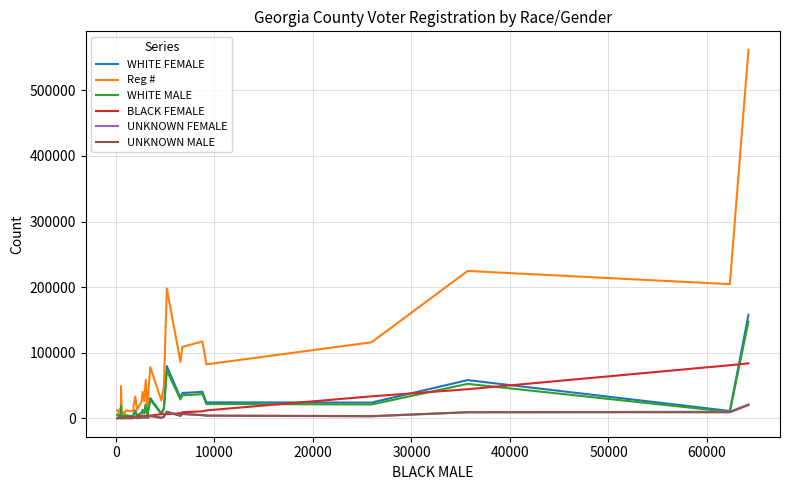

Which series has the largest range (max minus min)?

Reg #